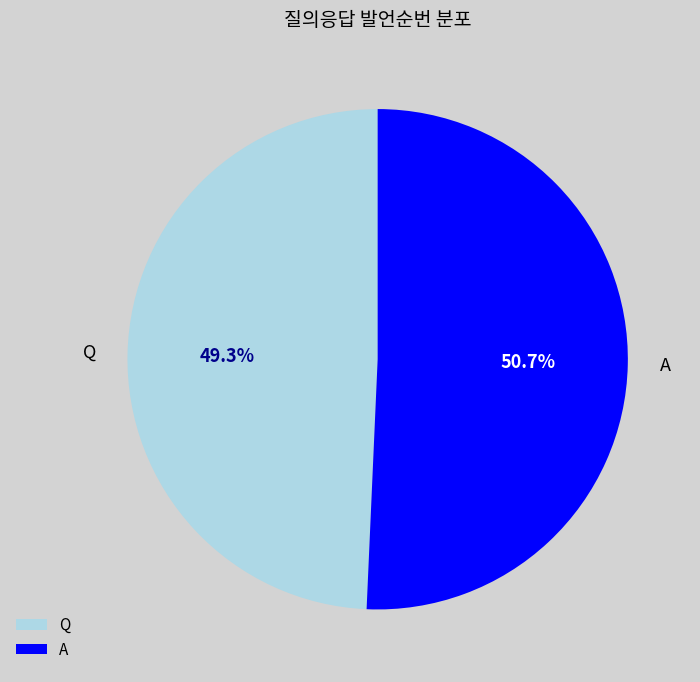

To the nearest percent, what is the average slice percentage?

50%